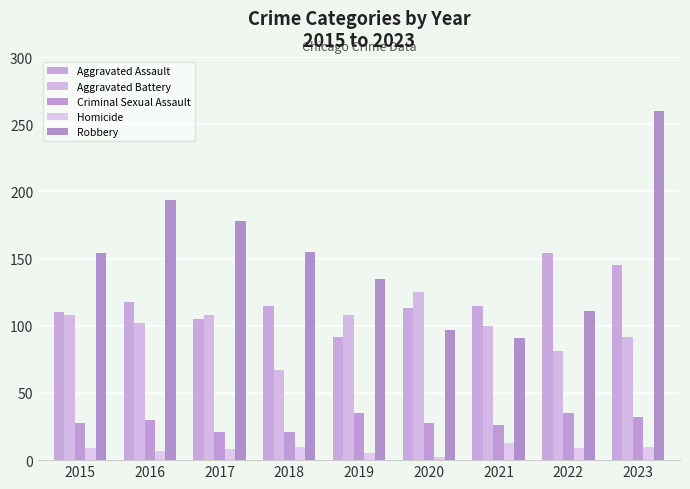

True or false: Aggravated Assault has a value of 72 at 2015.

False